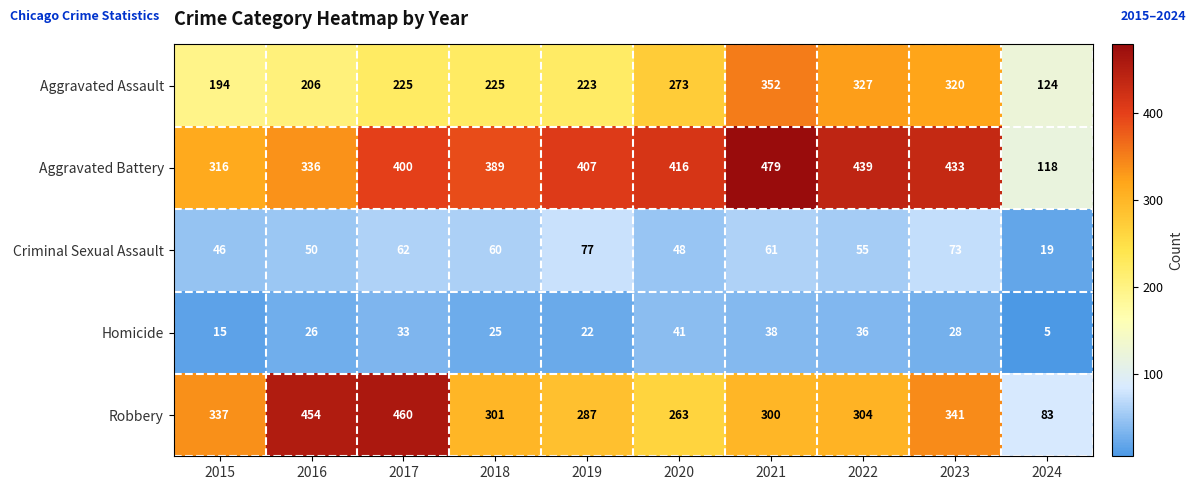

At which category does the chart reach its peak across all series?

2021